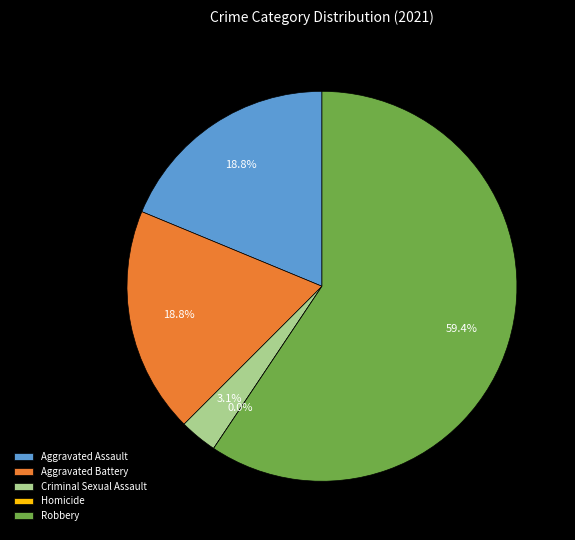

Count the number of slices in the pie.

5